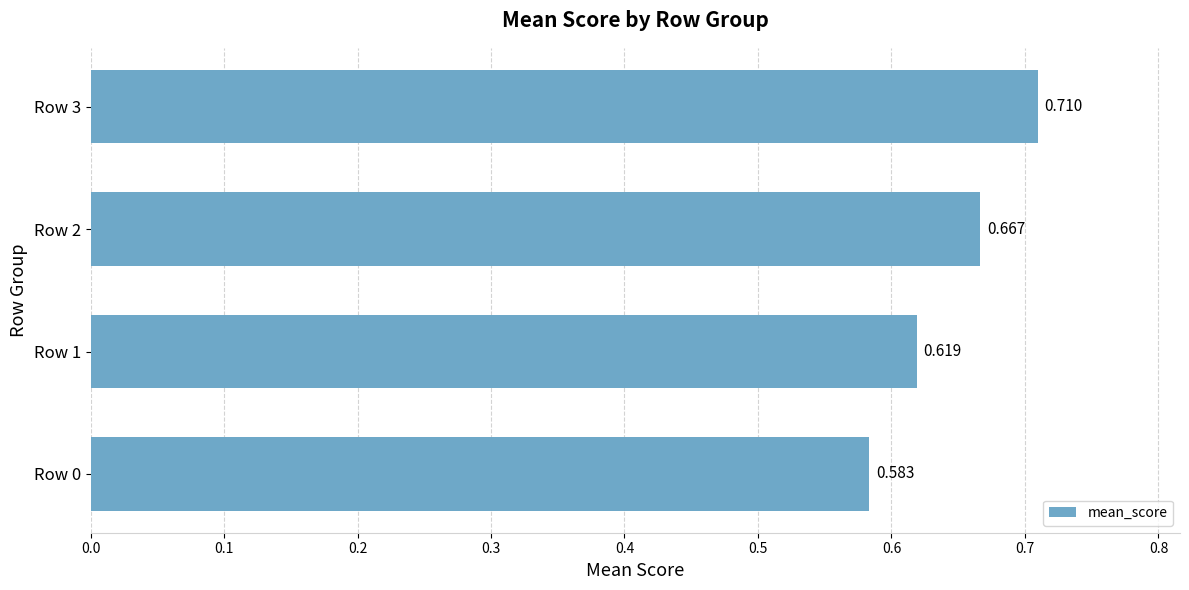

How many data points does each series have?

4